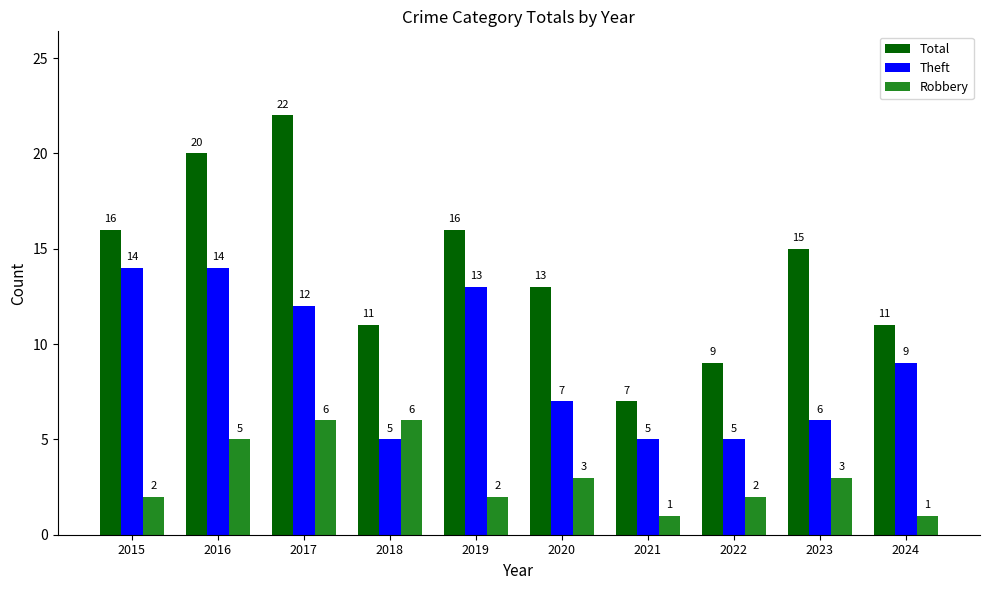

What is the minimum value for Theft?

5